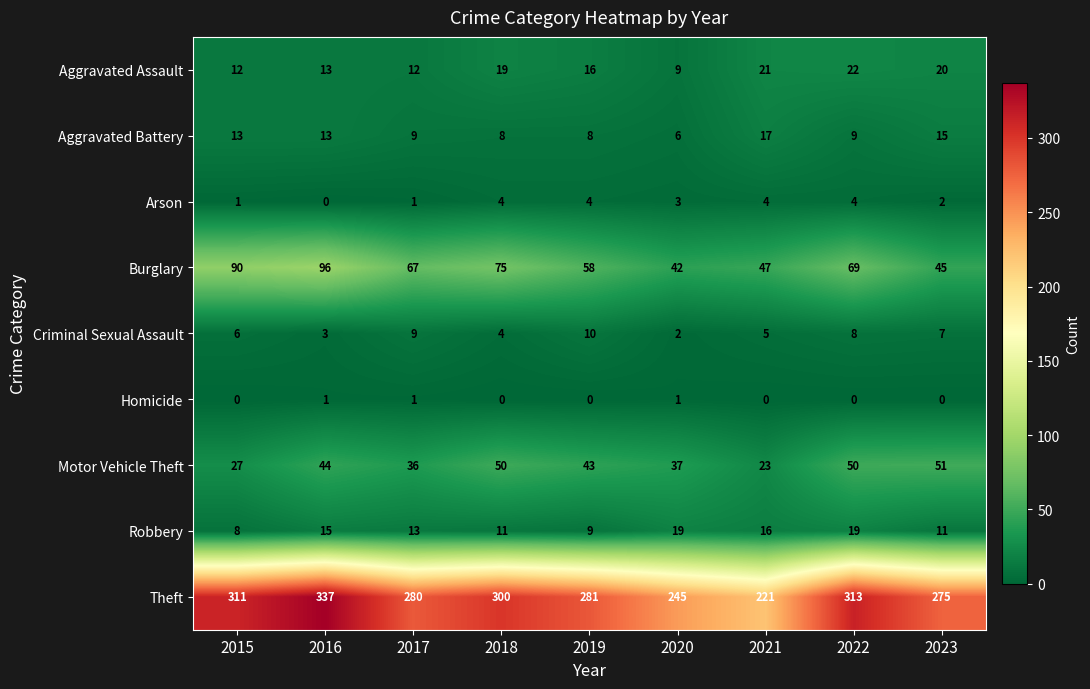

What is the average value of the Theft series?

285